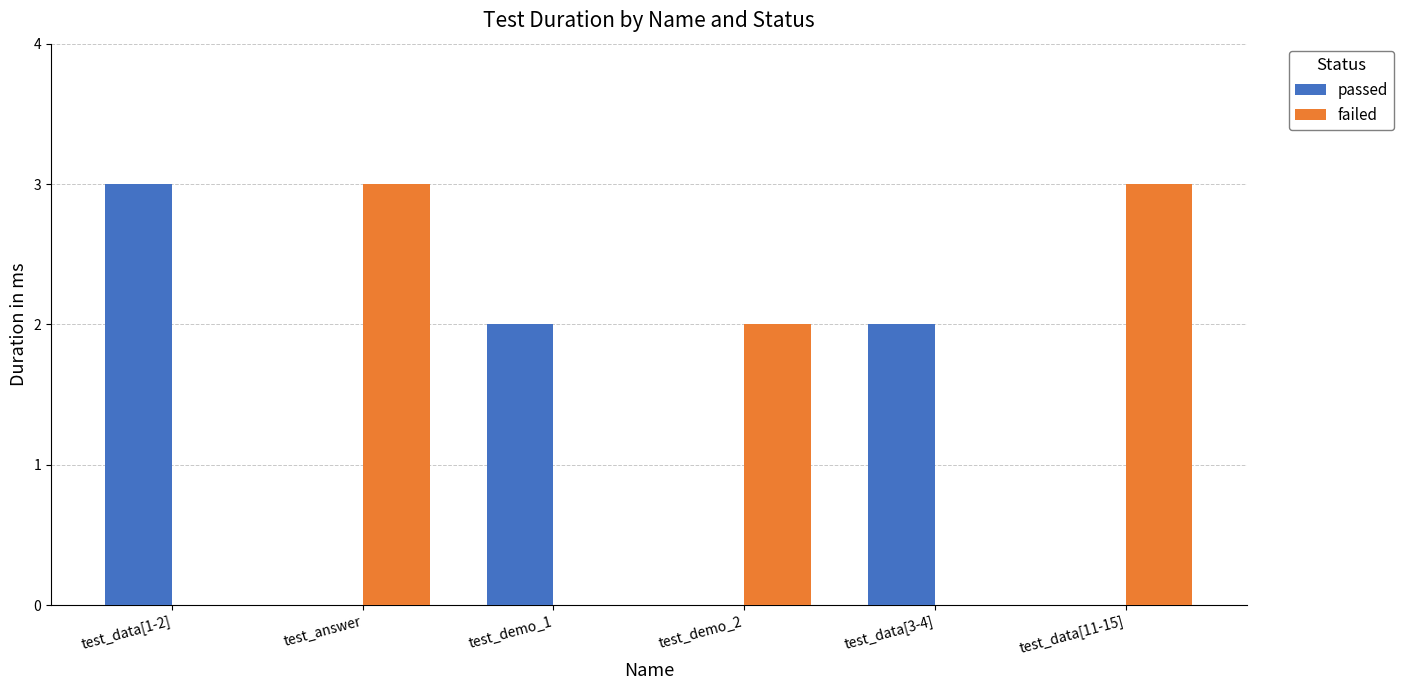

What is the sum of all passed values?

7